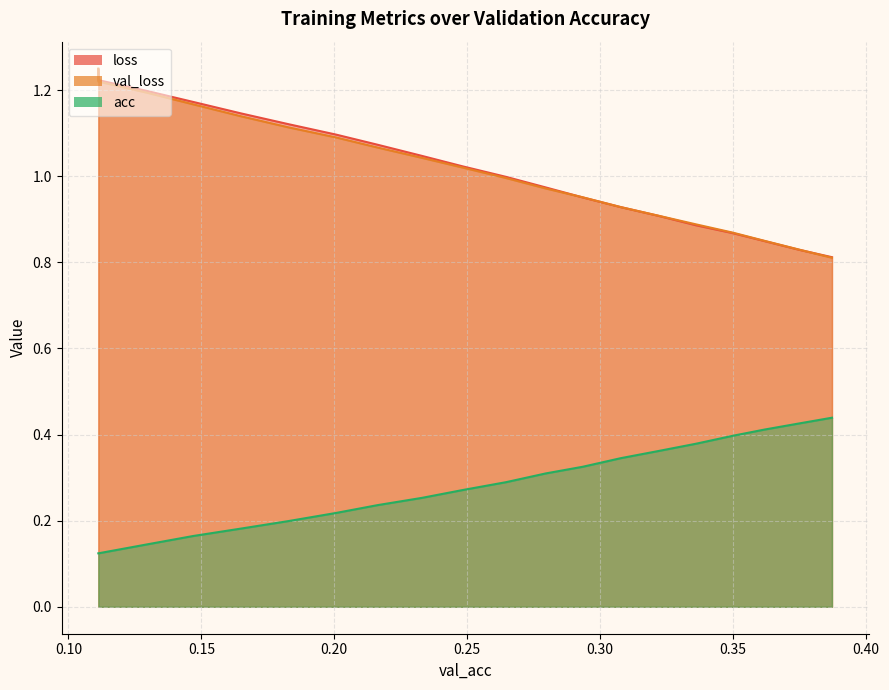

At which label does loss reach its peak?

0.11126475685258946